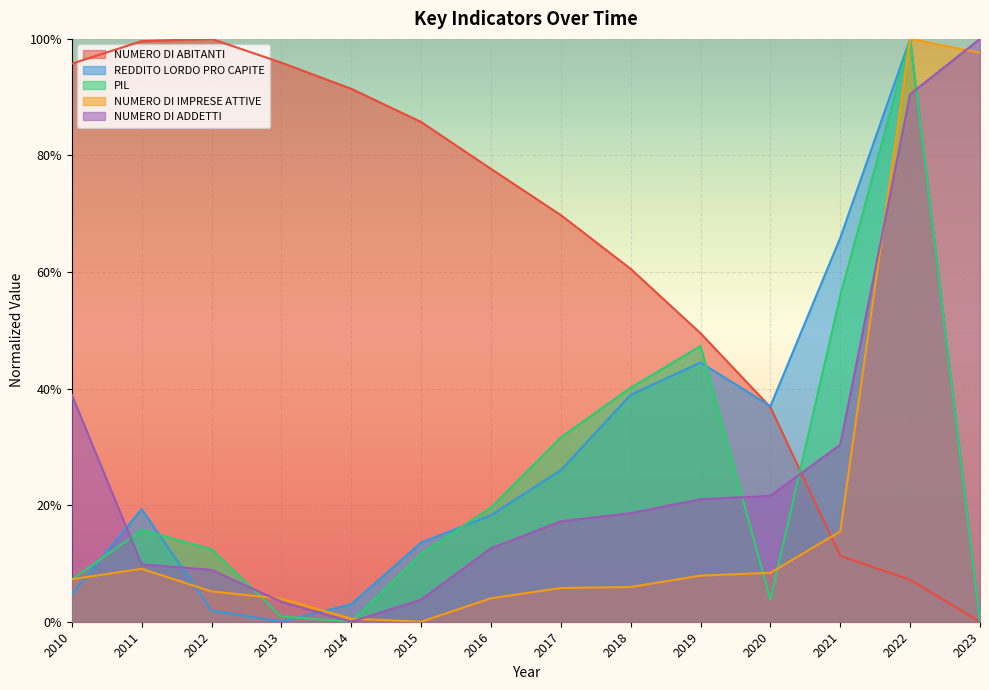

How many intersections are there between NUMERO DI ABITANTI and NUMERO DI ADDETTI?

1